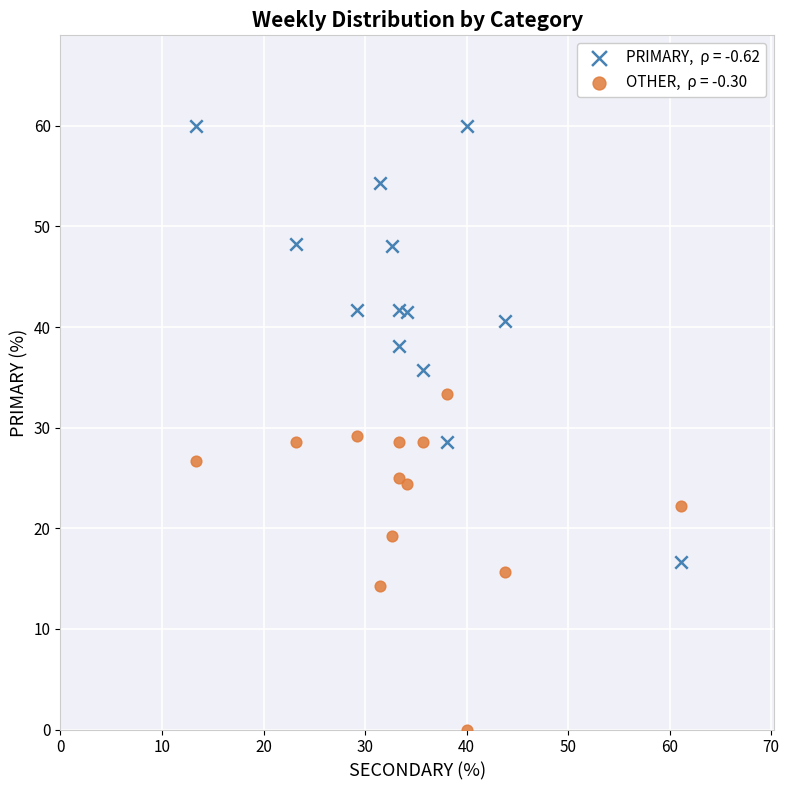

Across all data points, what is the range of Y values (max minus min)?

60.0